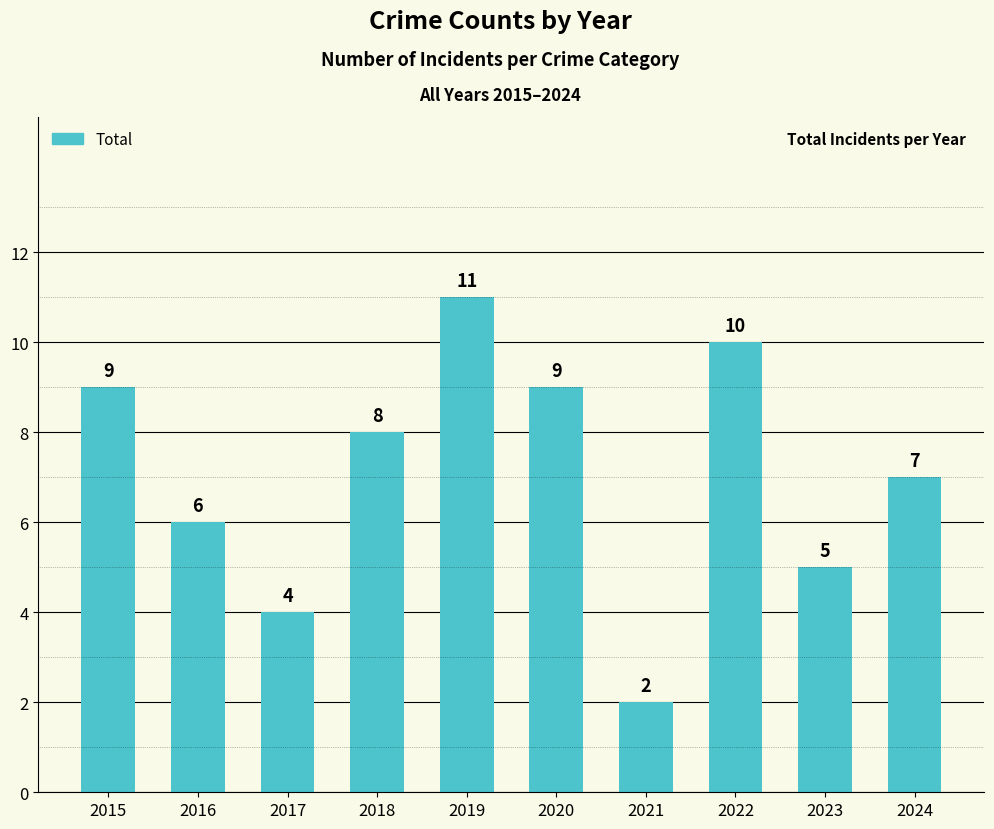

How many distinct data groups are displayed?

1